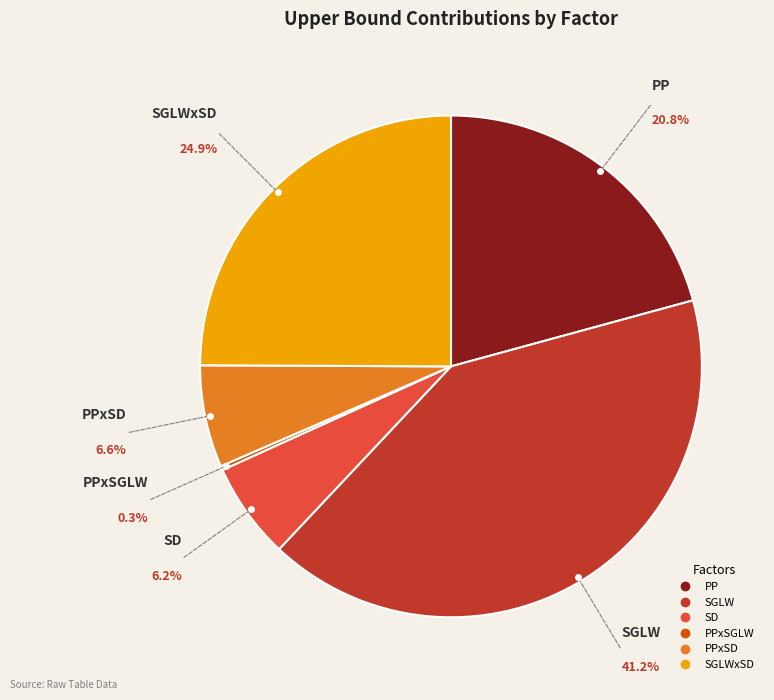

Does SGLWxSD represent more than half of the total?

No